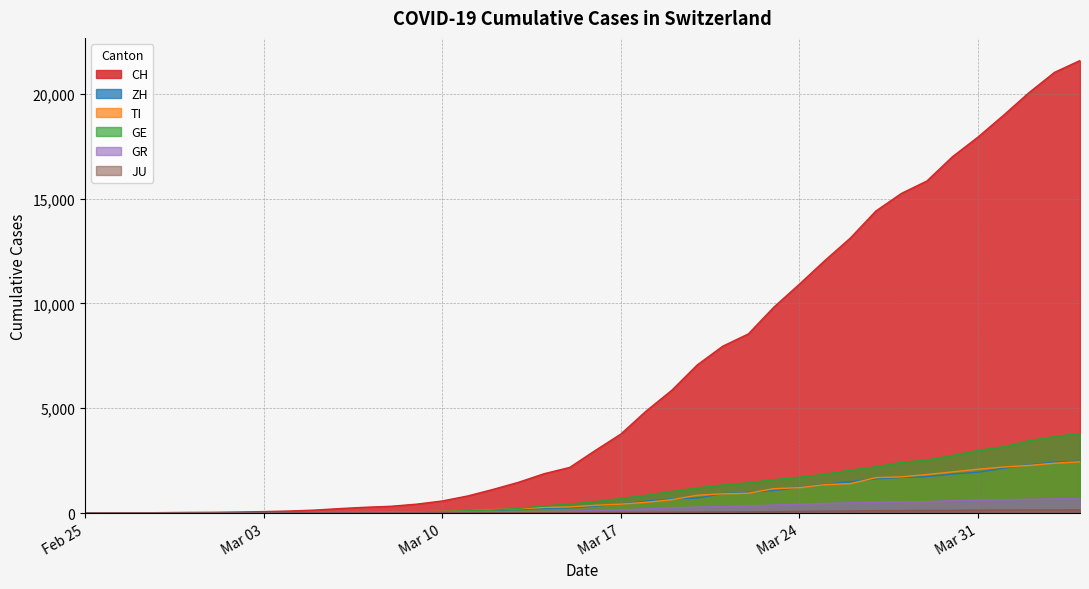

How many values in the GR series exceed 118?

19